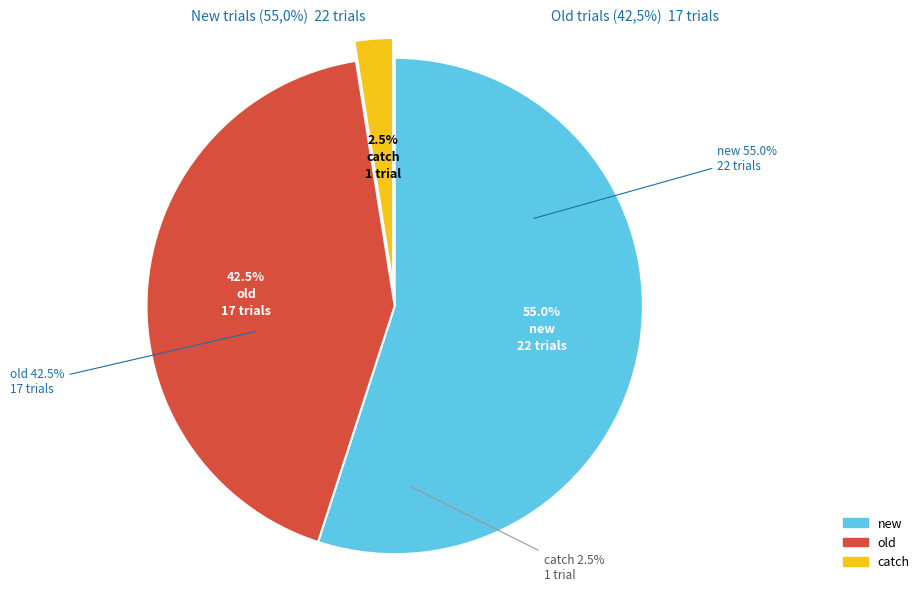

Is it true that old is 48% of the pie?

False